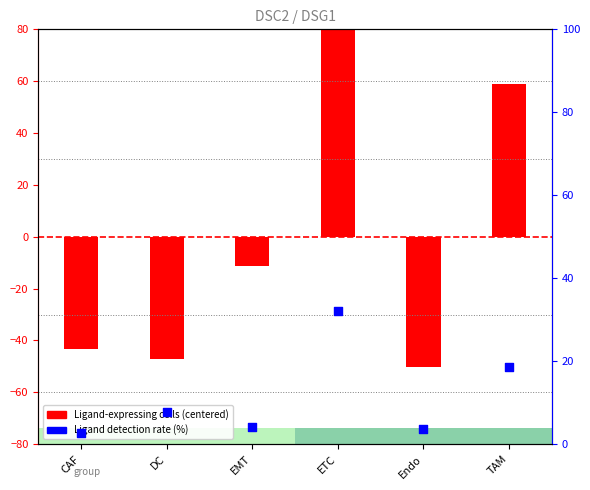

Is the value of Ligand-expressing cells (centered) at Endo greater than the value of Ligand detection rate (%) at EMT?

No